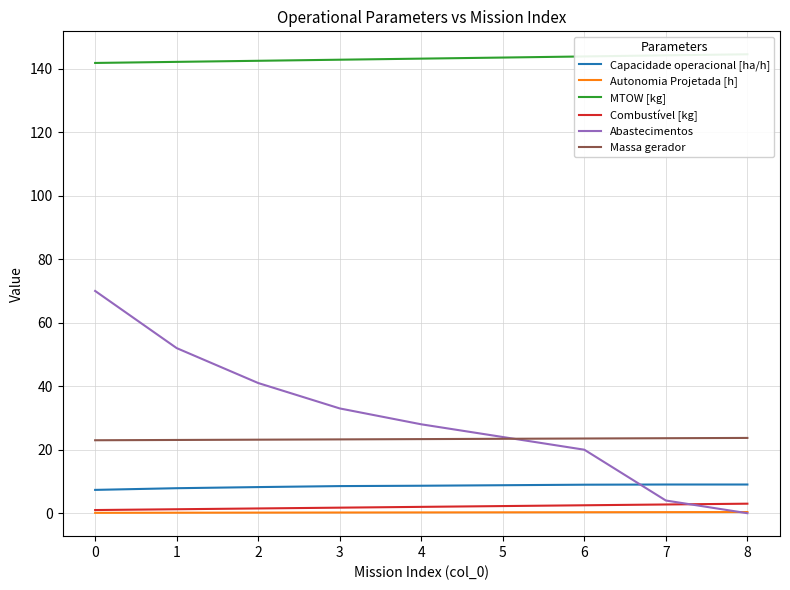

What is the sum of the Abastecimentos values at 3 and 2?

74.0